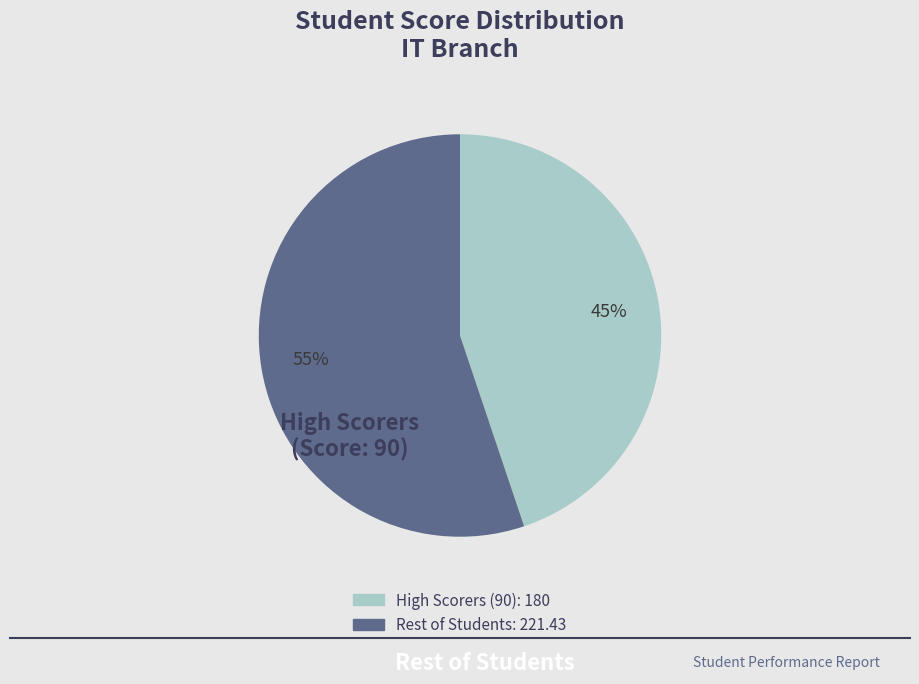

To the nearest percent, what is the average slice percentage?

50%